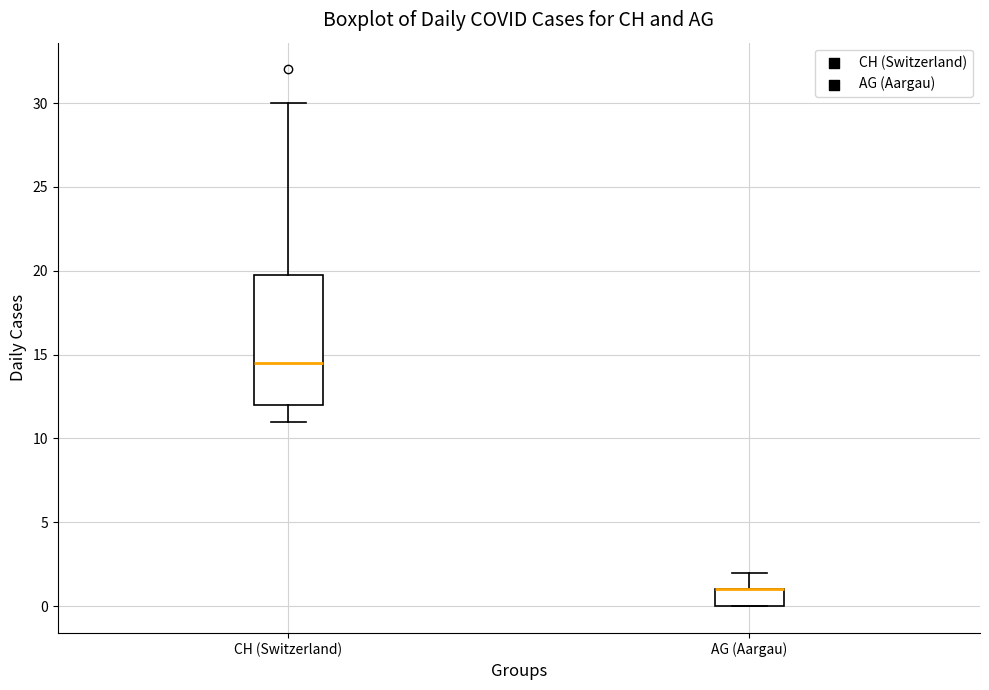

Where does the upper whisker of the box for AG (Aargau) end on the y-axis? The values are not printed on the chart, so give them approximately, as read against the axis.

2.0